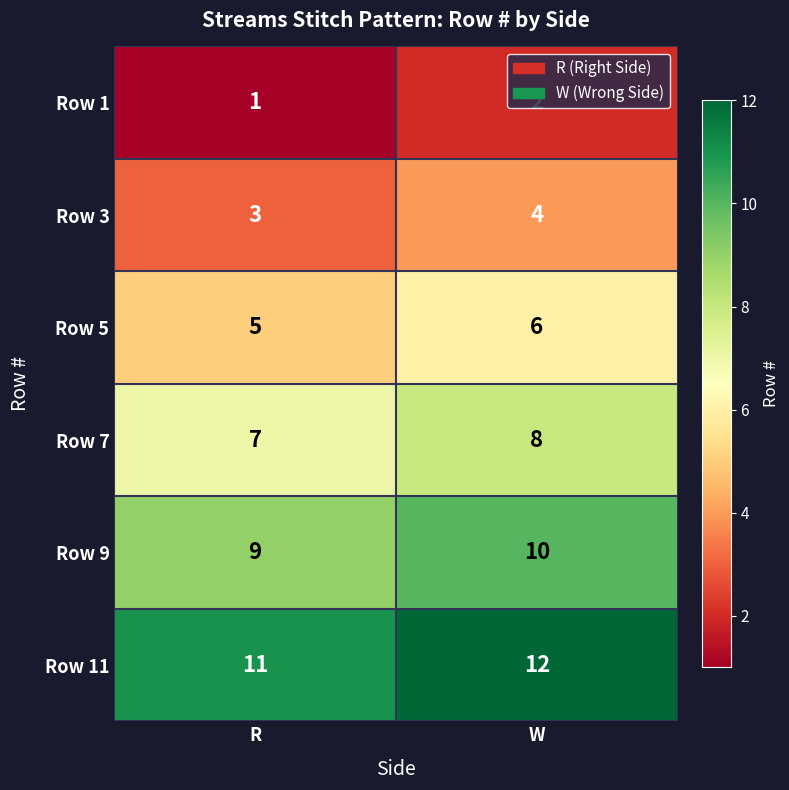

List the series in order of their overall mean, lowest first.

Row 1, Row 3, Row 5, Row 7, Row 9, Row 11